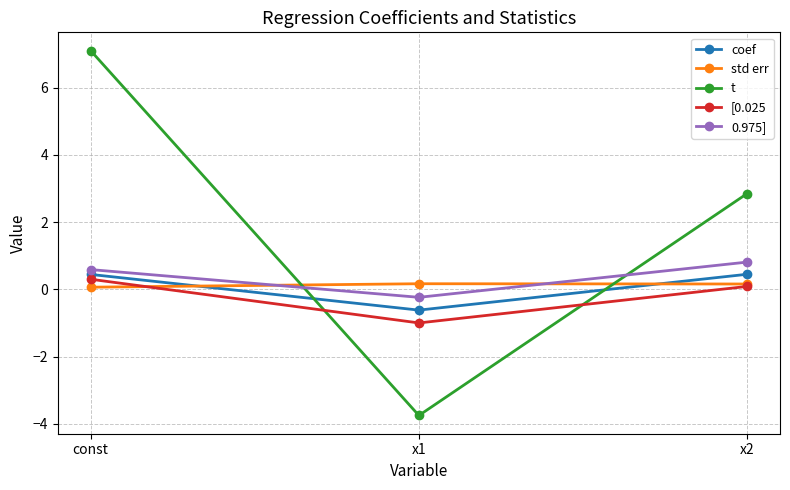

What is the maximum value shown in the chart?

7.1